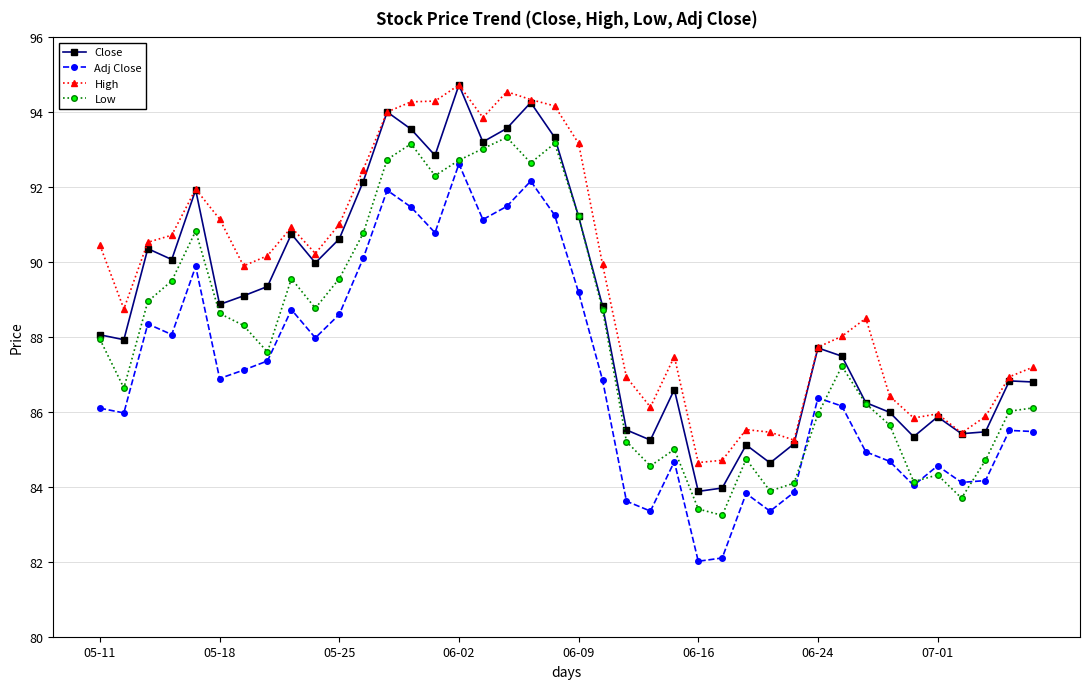

In High, how many points are higher than both neighbors (excluding endpoints)?

8